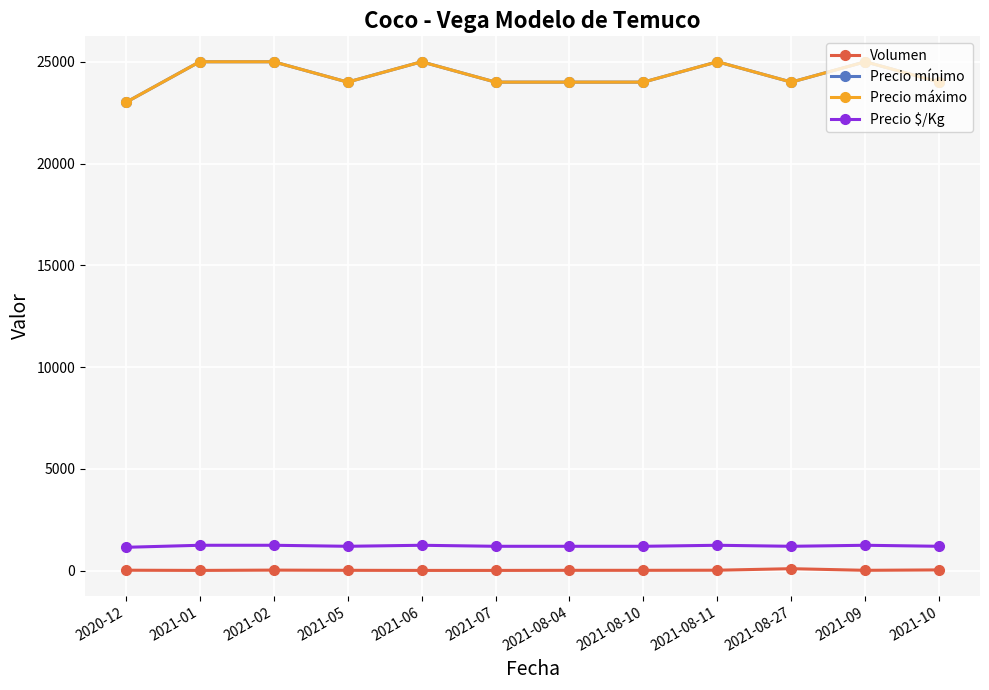

At which category does the chart reach its minimum across all series?

2021-01